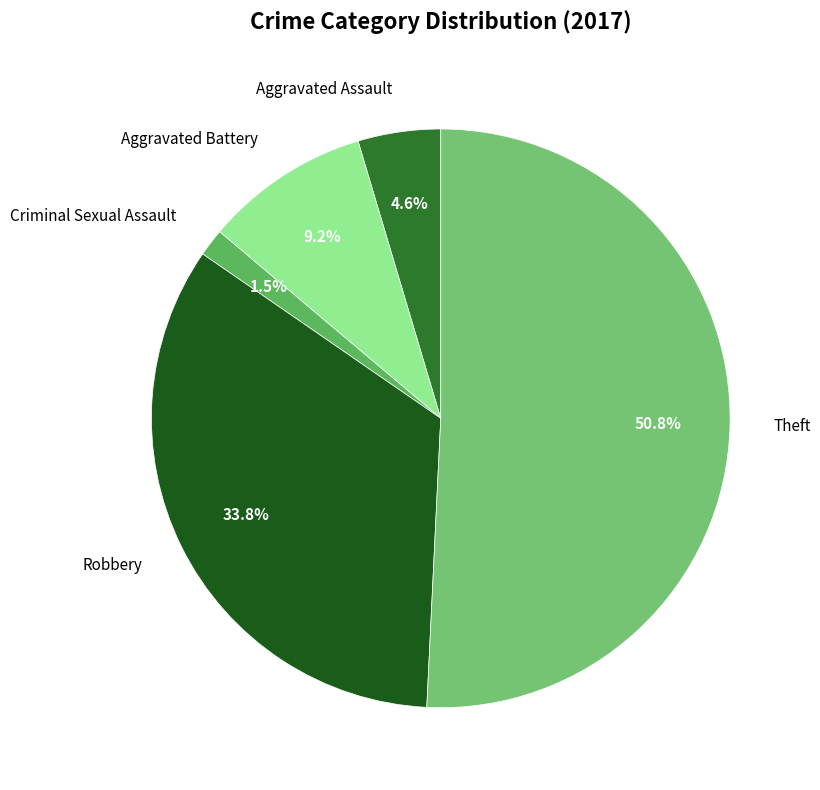

Between Theft and Robbery, which is larger?

Theft